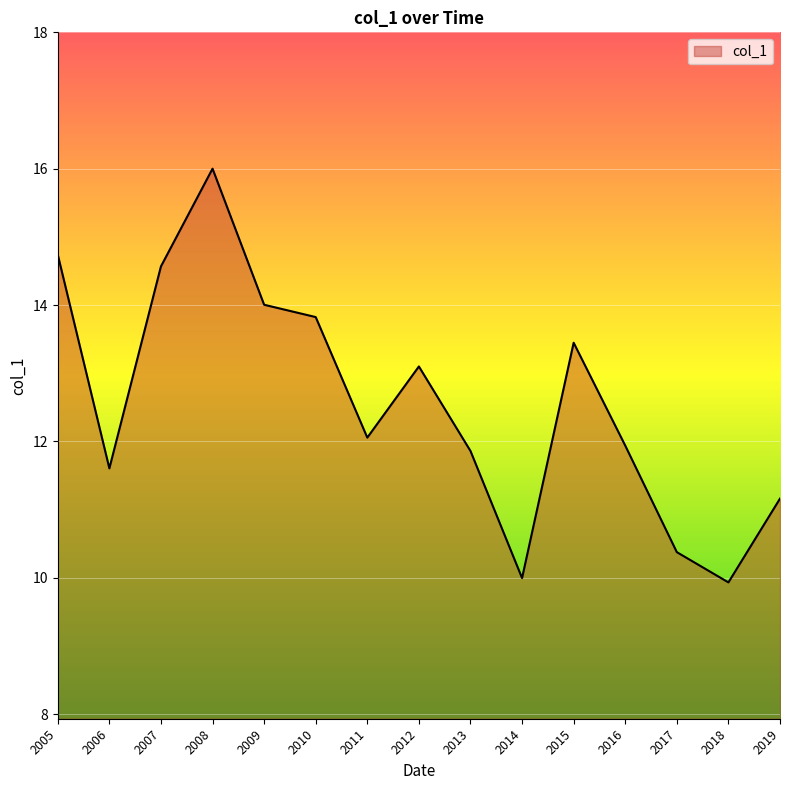

What is the greatest value displayed?

16.0